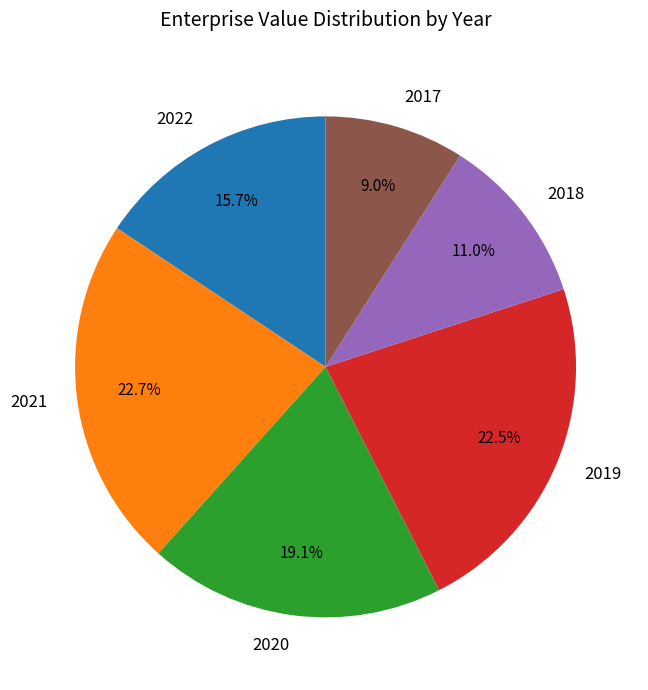

To the nearest percent, what is the average slice percentage?

17%